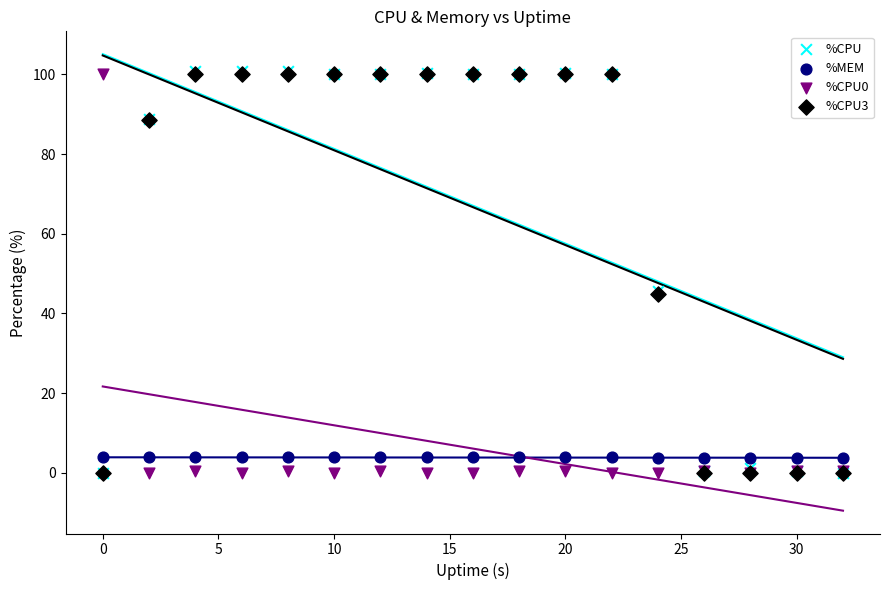

What are all the series names shown in the legend?

%CPU, %MEM, %CPU0, %CPU3